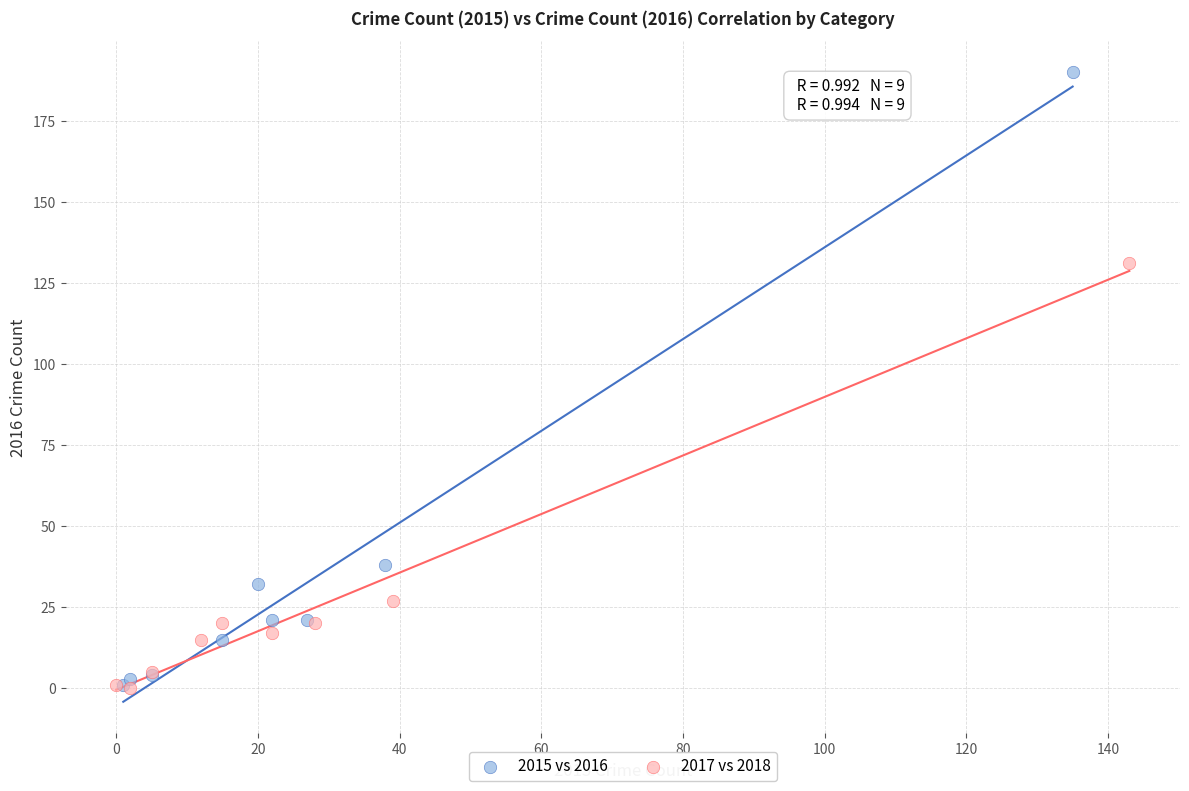

Which series reaches the maximum Y coordinate?

2015 vs 2016